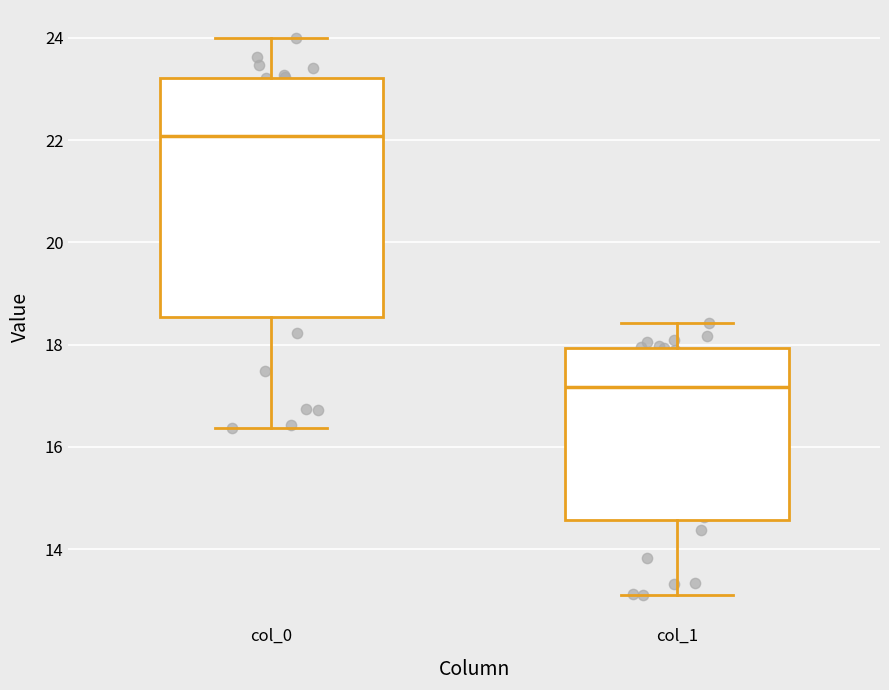

Which box has the highest median line?

col_0